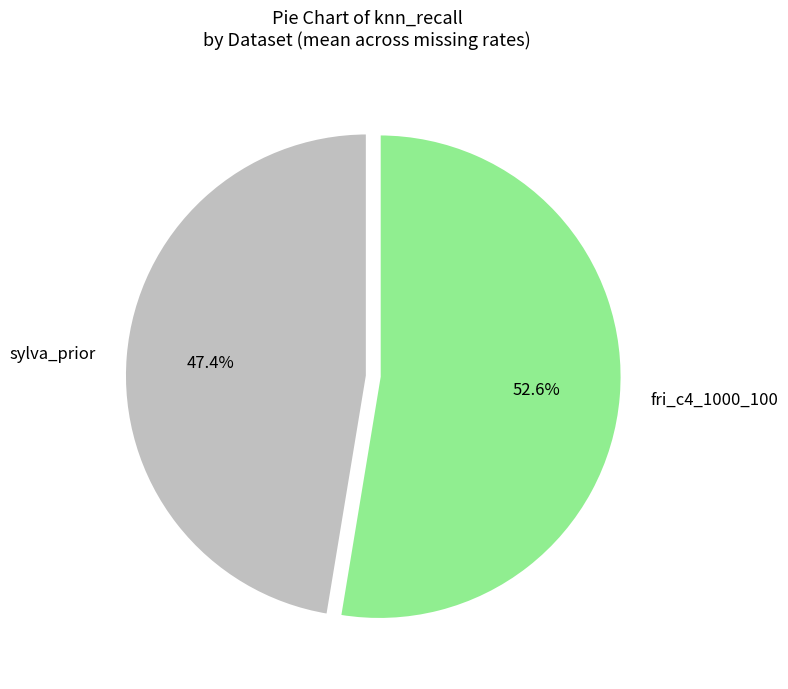

What is the majority slice?

fri_c4_1000_100